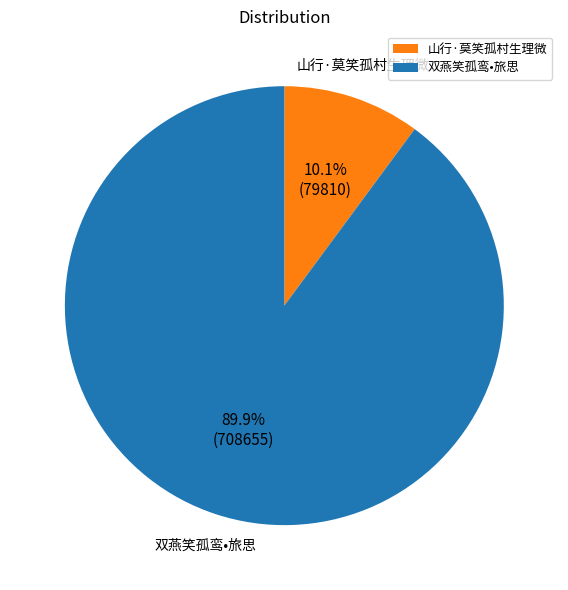

Rank the categories by value from highest to lowest.

双燕笑孤鸾•旅思, 山行·莫笑孤村生理微